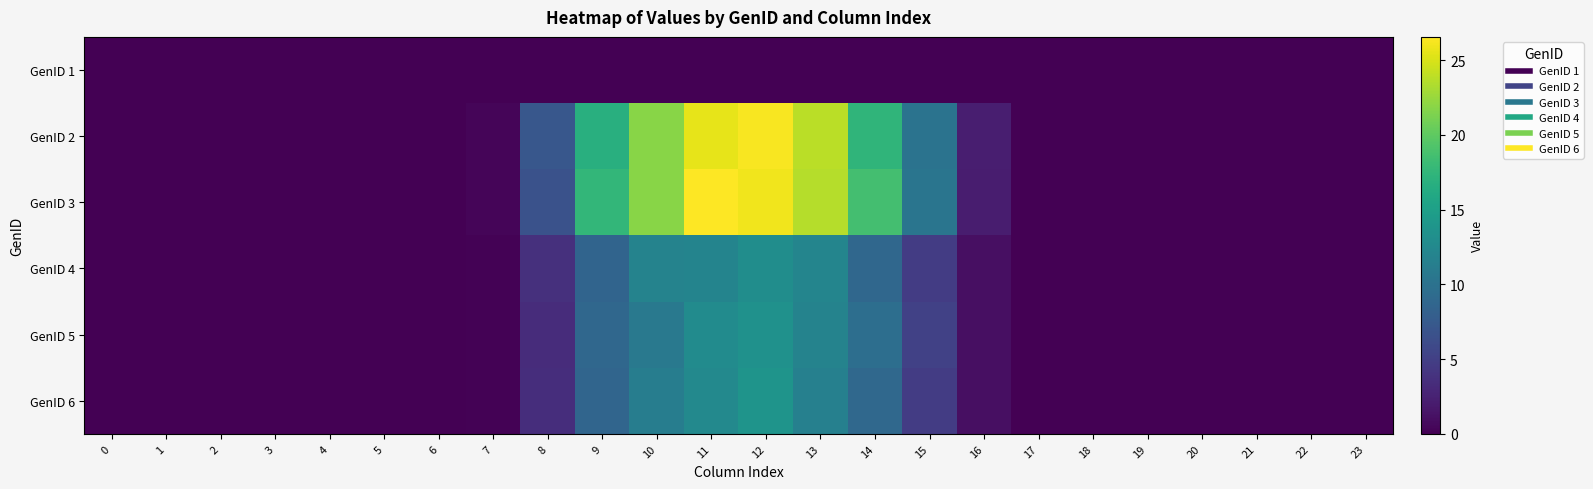

What is the greatest value displayed?

26.6